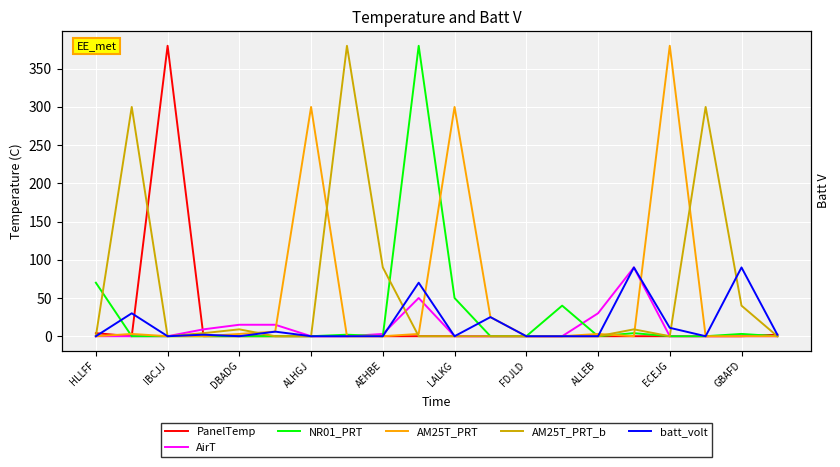

Which series has the largest total across all categories?

AM25T_PRT_b